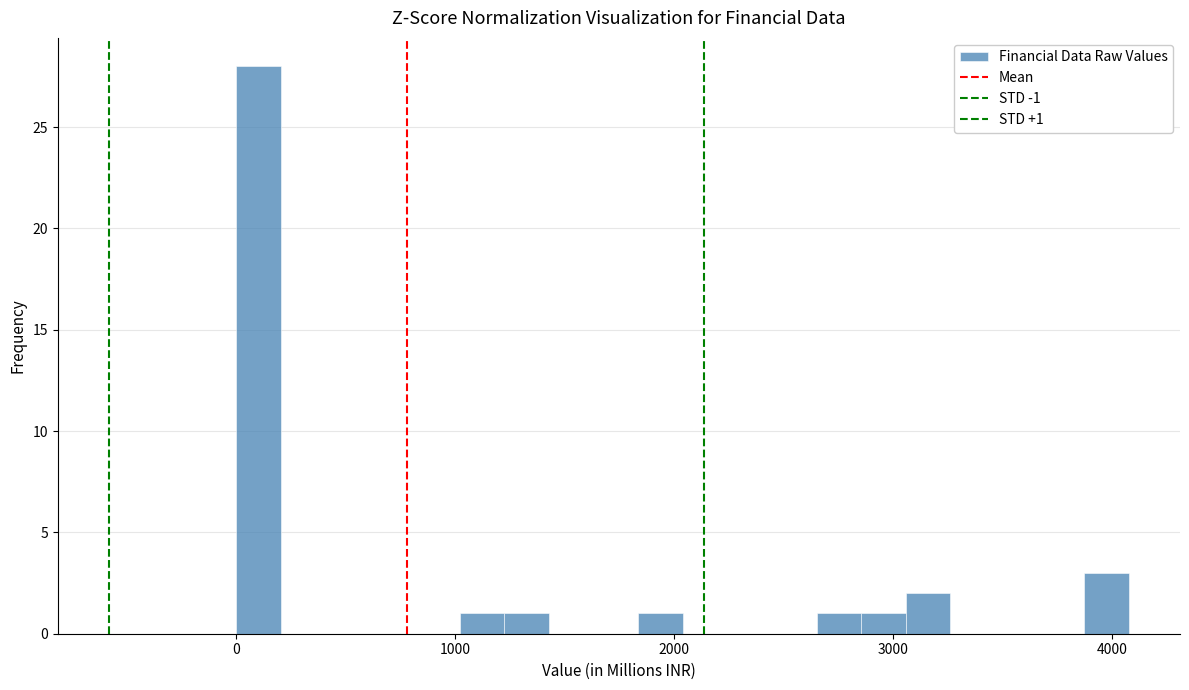

Read against the x-axis, roughly where is the centre of the tallest bar?

100